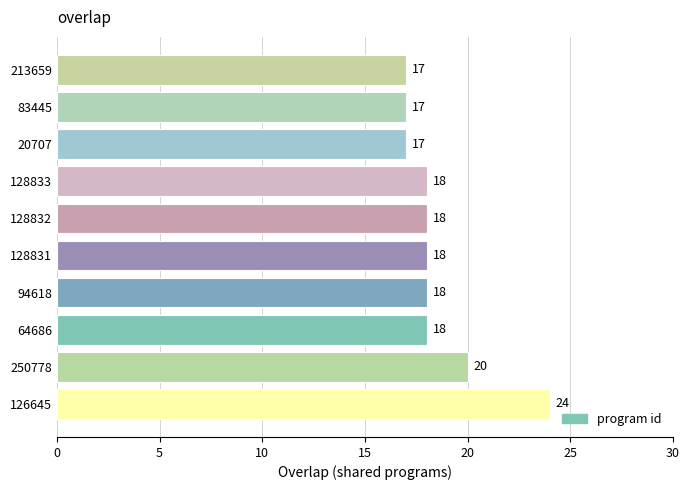

True or false: the data shows 30 at 128833.

False